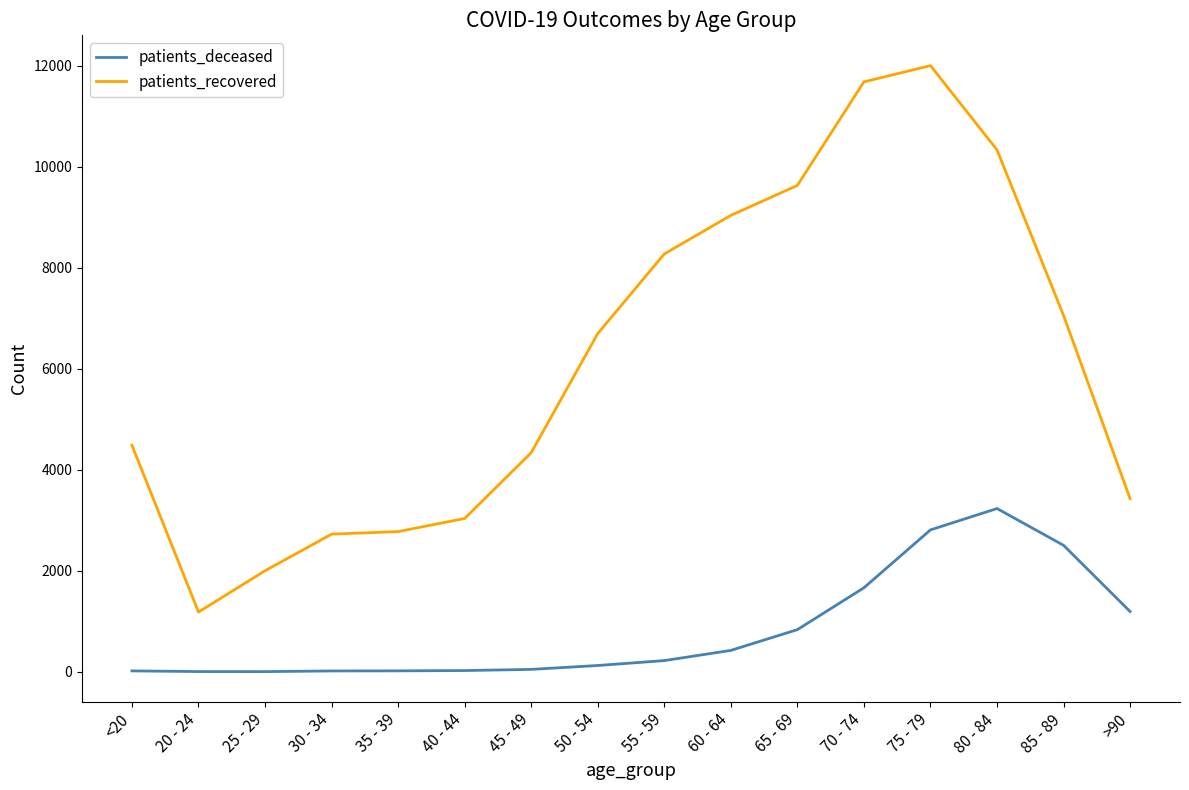

Which series has the largest total across all categories?

patients_recovered